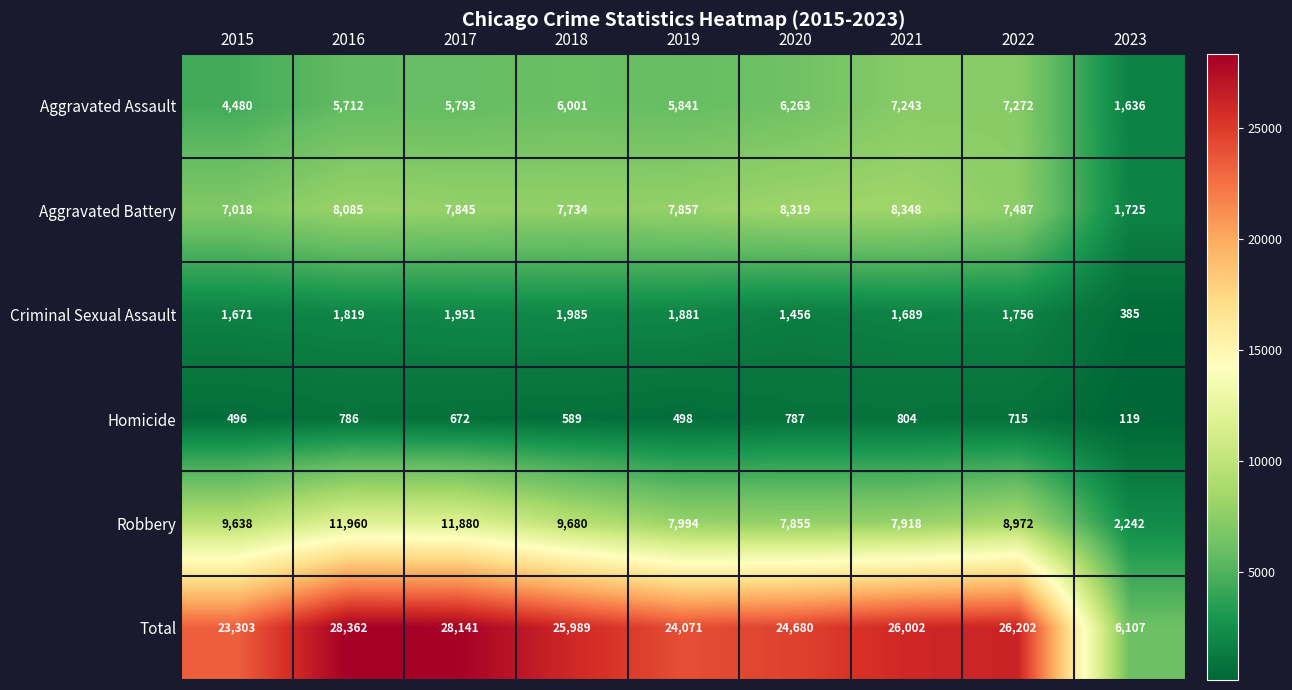

Rank the series by their maximum value, from lowest to highest.

Homicide, Criminal Sexual Assault, Aggravated Assault, Aggravated Battery, Robbery, Total